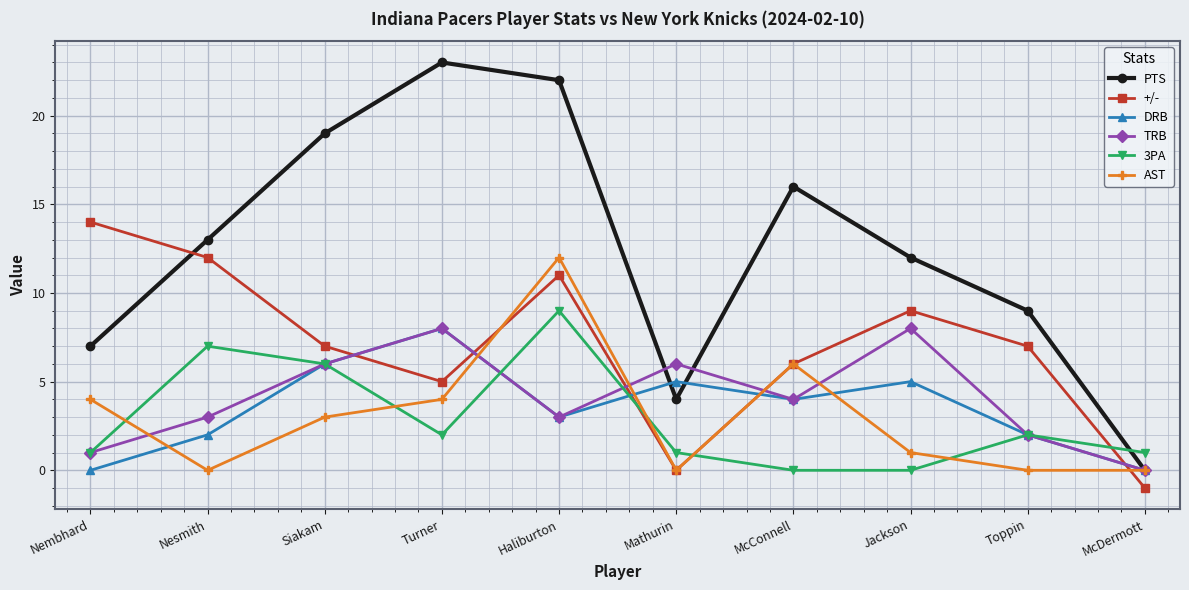

Which series has the largest total across all categories?

PTS